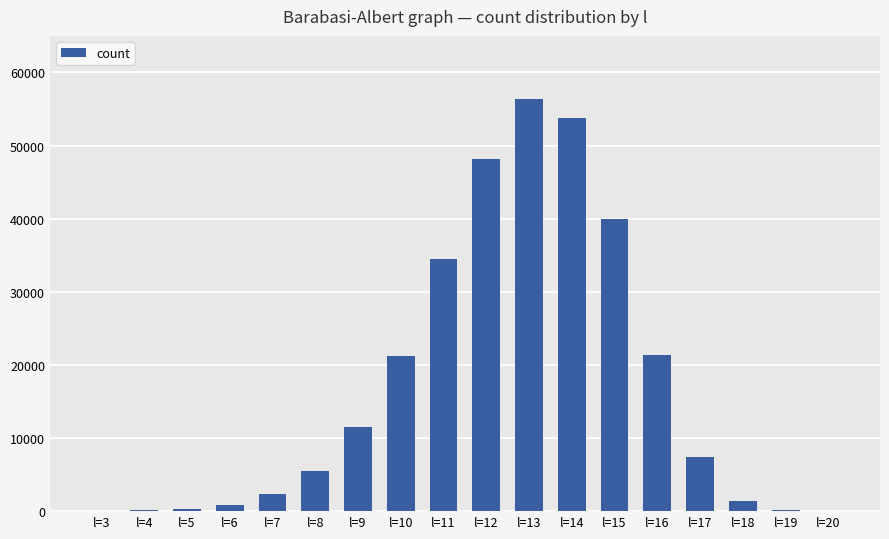

What is the sum of all values?

305039